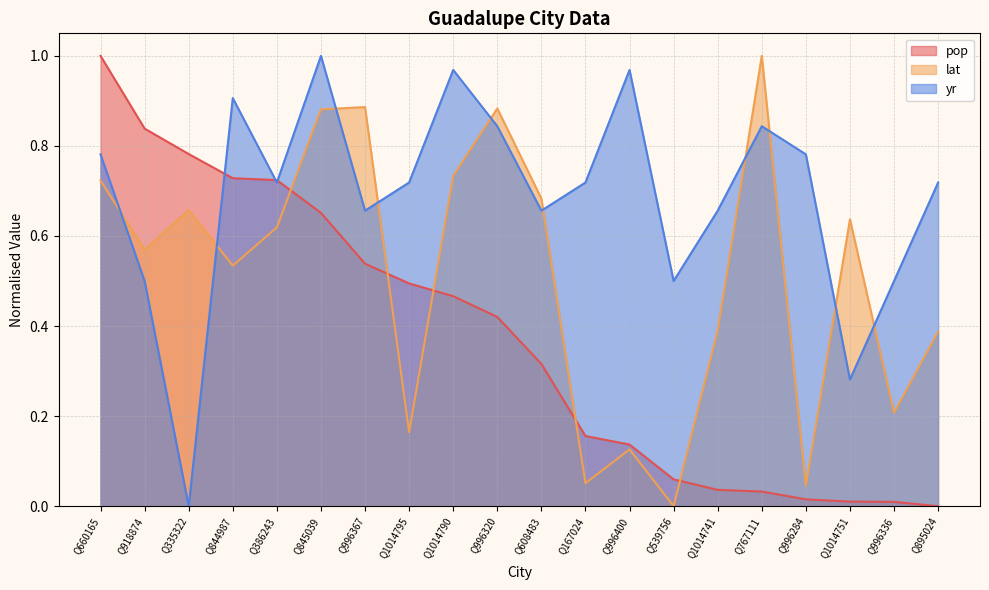

What is the sum of all lat values?

10.2